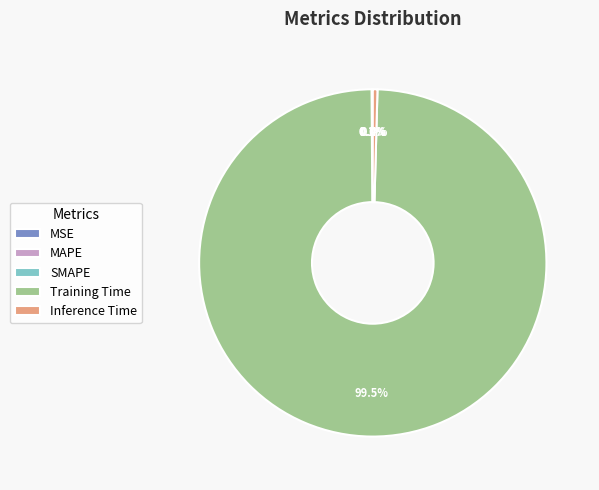

To the nearest percent, what is the average slice percentage?

20%